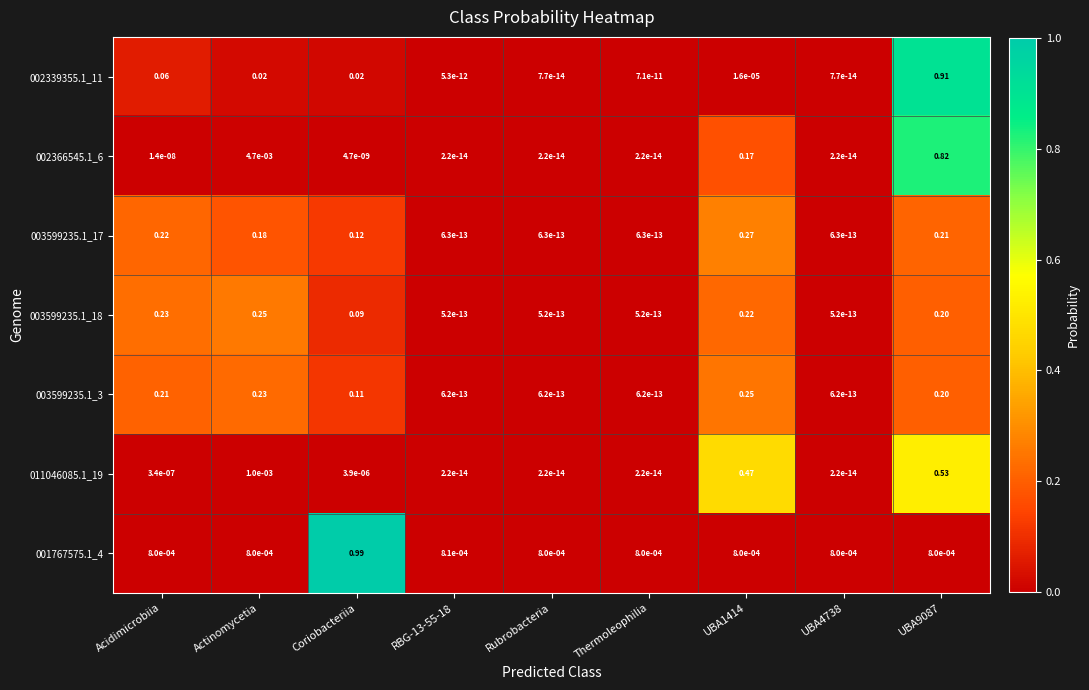

Reading left to right, transcribe all the data shown in this chart.

002339355.1_11: Acidimicrobiia=0.1	Actinomycetia=0.0	Coriobacteriia=0.0	RBG-13-55-18=0.0	Rubrobacteria=0.0	Thermoleophilia=0.0	UBA1414=0.0	UBA4738=0.0	UBA9087=0.9
002366545.1_6: Acidimicrobiia=0.0	Actinomycetia=0.0	Coriobacteriia=0.0	RBG-13-55-18=0.0	Rubrobacteria=0.0	Thermoleophilia=0.0	UBA1414=0.2	UBA4738=0.0	UBA9087=0.8
003599235.1_17: Acidimicrobiia=0.2	Actinomycetia=0.2	Coriobacteriia=0.1	RBG-13-55-18=0.0	Rubrobacteria=0.0	Thermoleophilia=0.0	UBA1414=0.3	UBA4738=0.0	UBA9087=0.2
003599235.1_18: Acidimicrobiia=0.2	Actinomycetia=0.2	Coriobacteriia=0.1	RBG-13-55-18=0.0	Rubrobacteria=0.0	Thermoleophilia=0.0	UBA1414=0.2	UBA4738=0.0	UBA9087=0.2
003599235.1_3: Acidimicrobiia=0.2	Actinomycetia=0.2	Coriobacteriia=0.1	RBG-13-55-18=0.0	Rubrobacteria=0.0	Thermoleophilia=0.0	UBA1414=0.2	UBA4738=0.0	UBA9087=0.2
011046085.1_19: Acidimicrobiia=0.0	Actinomycetia=0.0	Coriobacteriia=0.0	RBG-13-55-18=0.0	Rubrobacteria=0.0	Thermoleophilia=0.0	UBA1414=0.5	UBA4738=0.0	UBA9087=0.5
001767575.1_4: Acidimicrobiia=0.0	Actinomycetia=0.0	Coriobacteriia=1.0	RBG-13-55-18=0.0	Rubrobacteria=0.0	Thermoleophilia=0.0	UBA1414=0.0	UBA4738=0.0	UBA9087=0.0